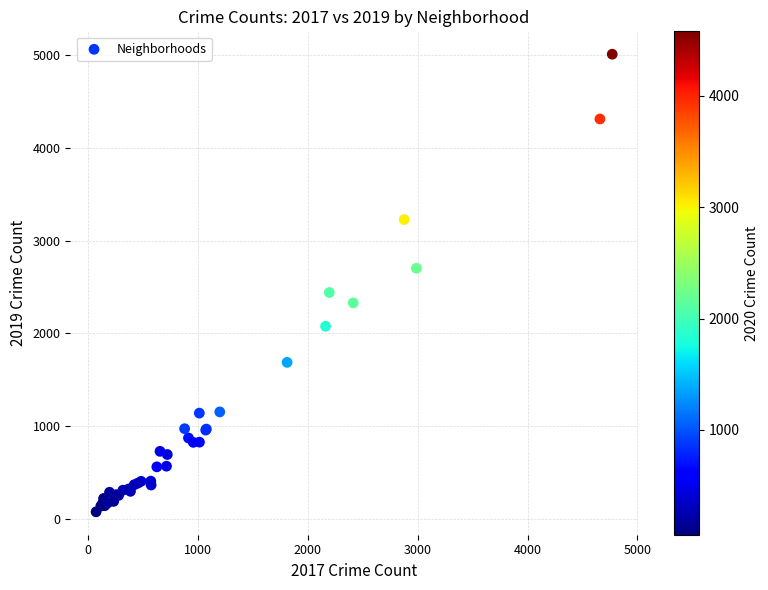

What Y value in the scatter plot is closest to 2542?

2440